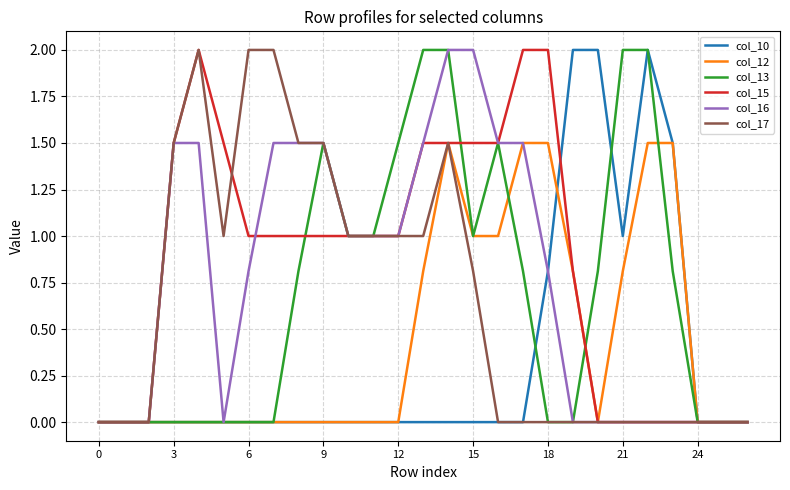

How many series are shown in this chart?

6